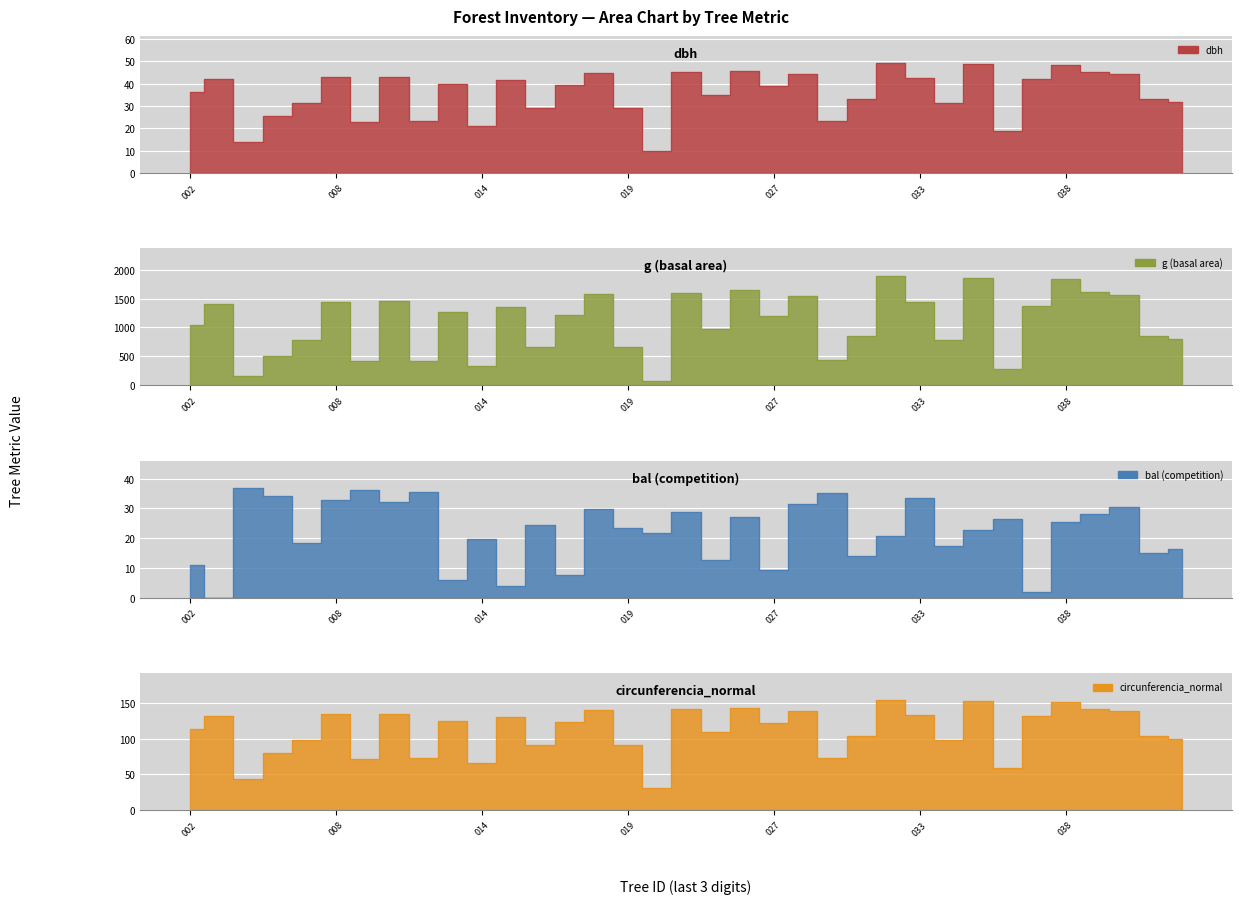

Is it true that circunferencia_normal equals 215.4 at 92333010?

False